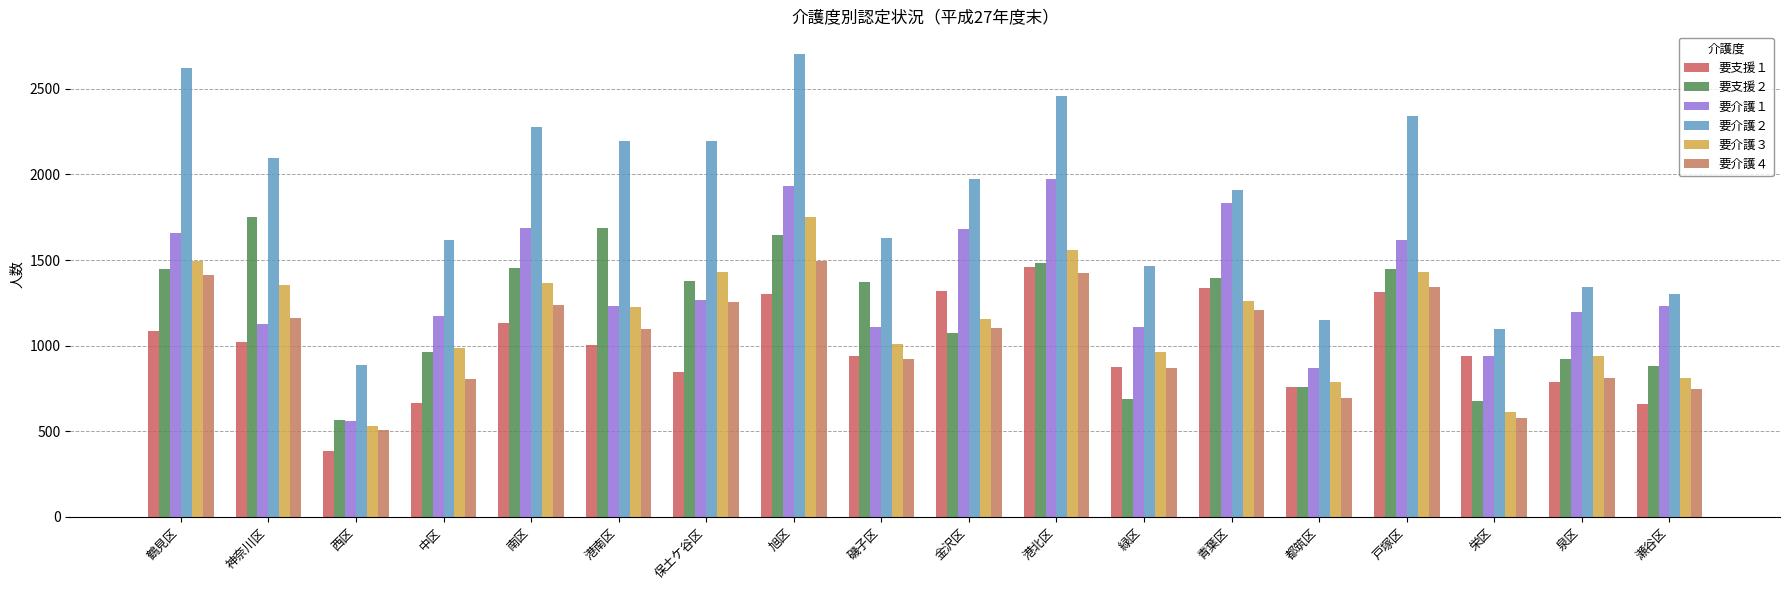

The 要介護２ series shows 543 at 都筑区. True or false?

False